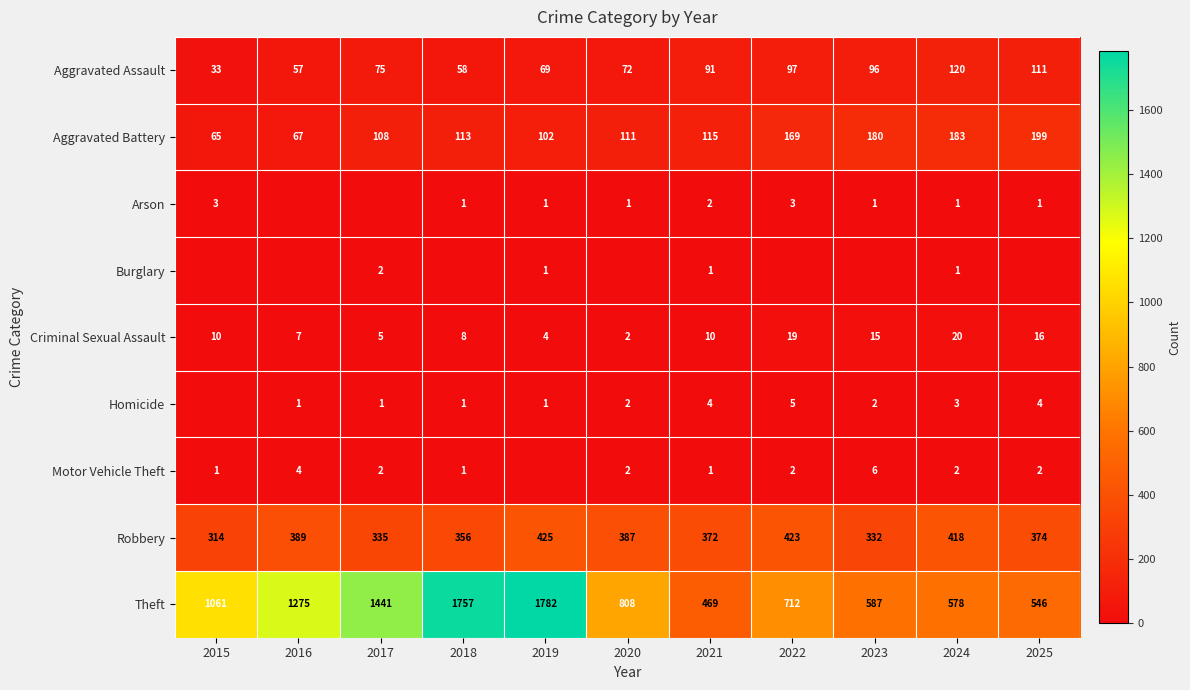

Which category has the lowest value across all series?

2016